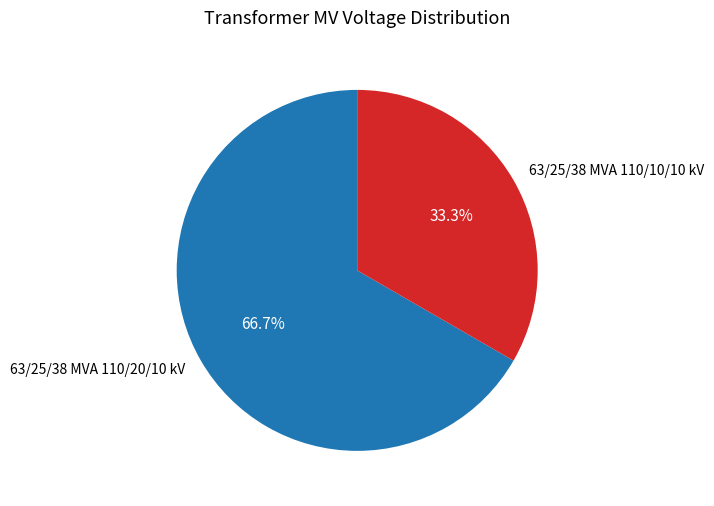

True or false: 63/25/38 MVA 110/10/10 kV accounts for 46% of the total.

False